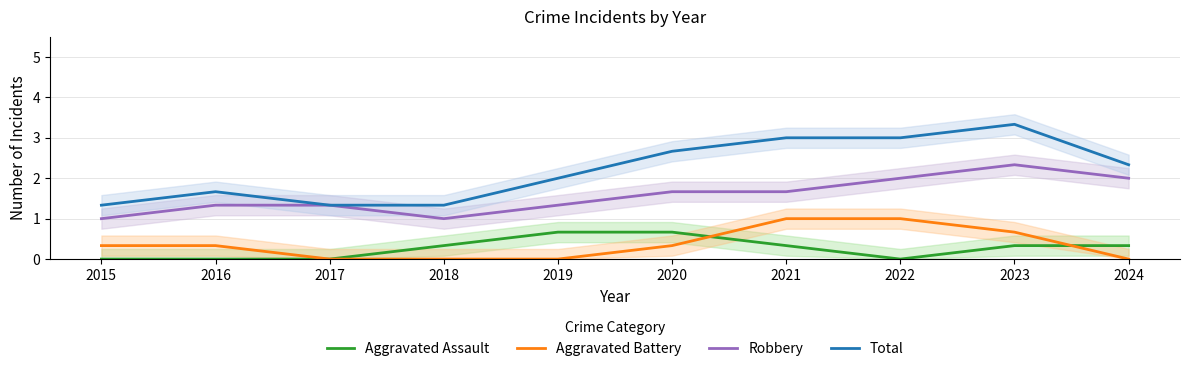

Is the value of Aggravated Assault at 2019 greater than the value of Aggravated Battery at 2022?

No